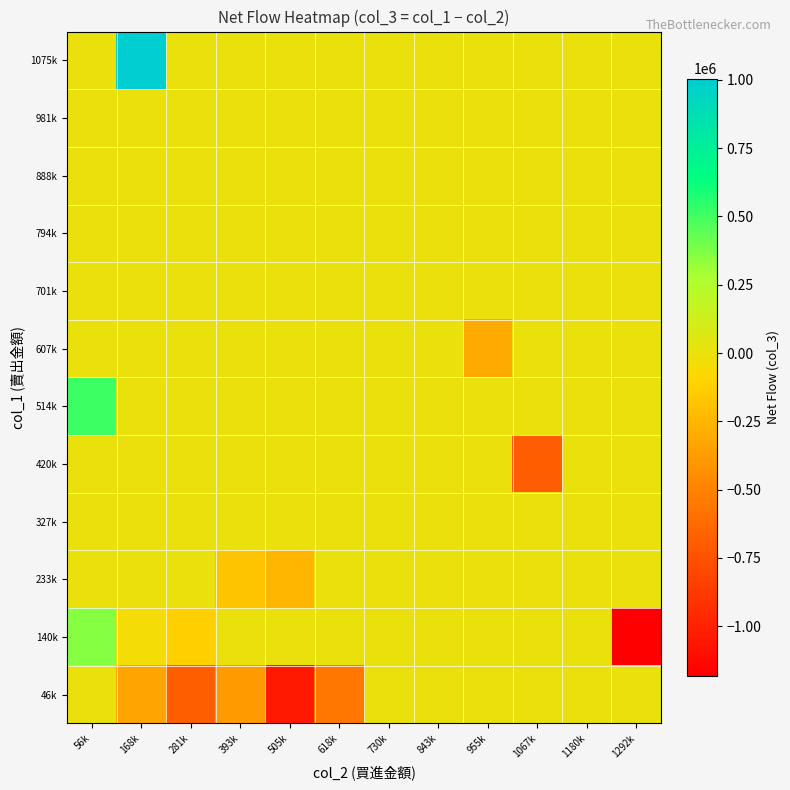

What is the spread (max minus min) of values at 1067k?

689000